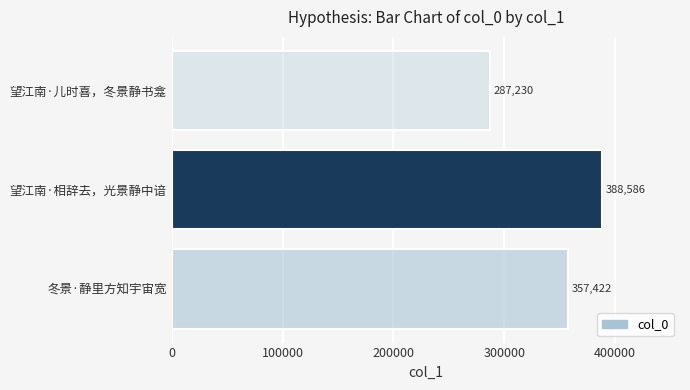

How many values are between 287230 and 388586?

3